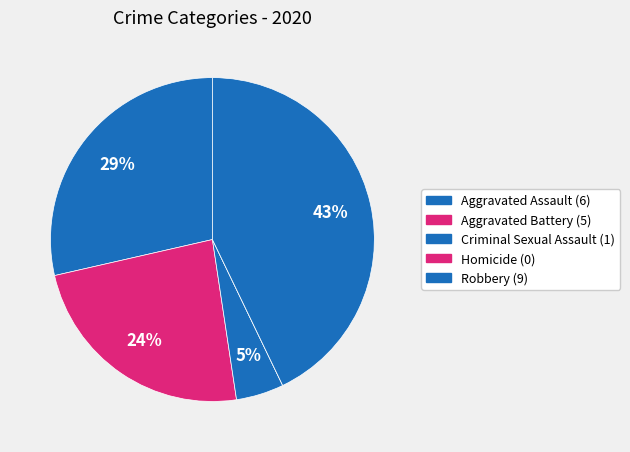

True or false: Criminal Sexual Assault accounts for 5% of the total.

True